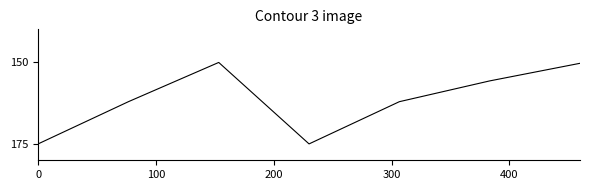

What is the average value?

161.5